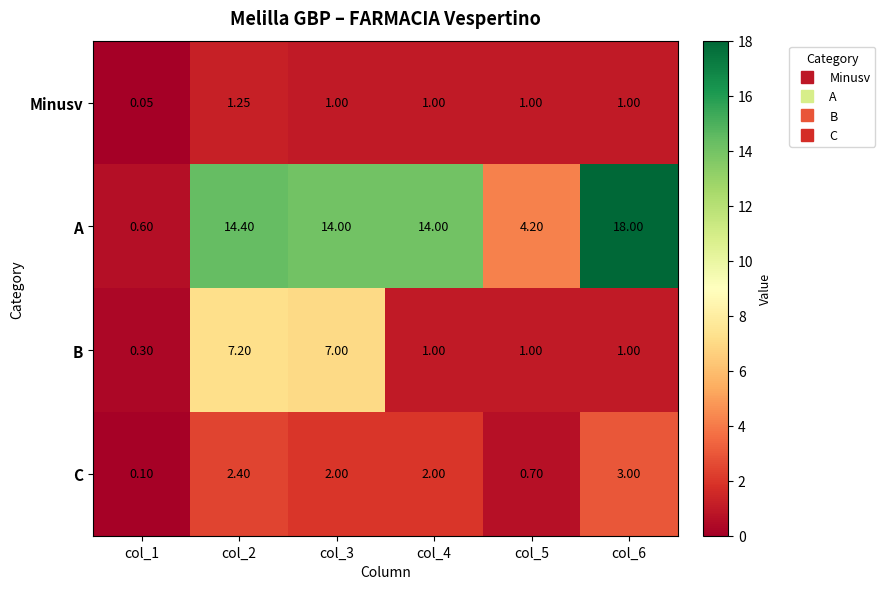

At col_3, list the series in order from smallest to largest.

Minusv, C, B, A